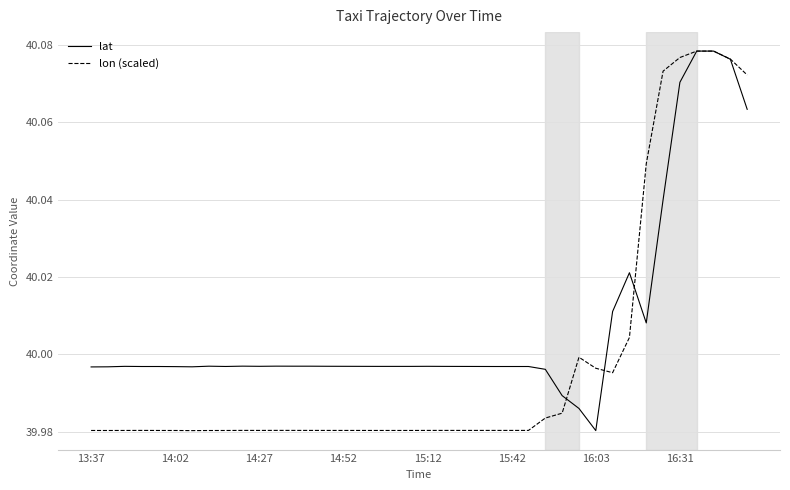

What is the sum of all lat values?

1600.3